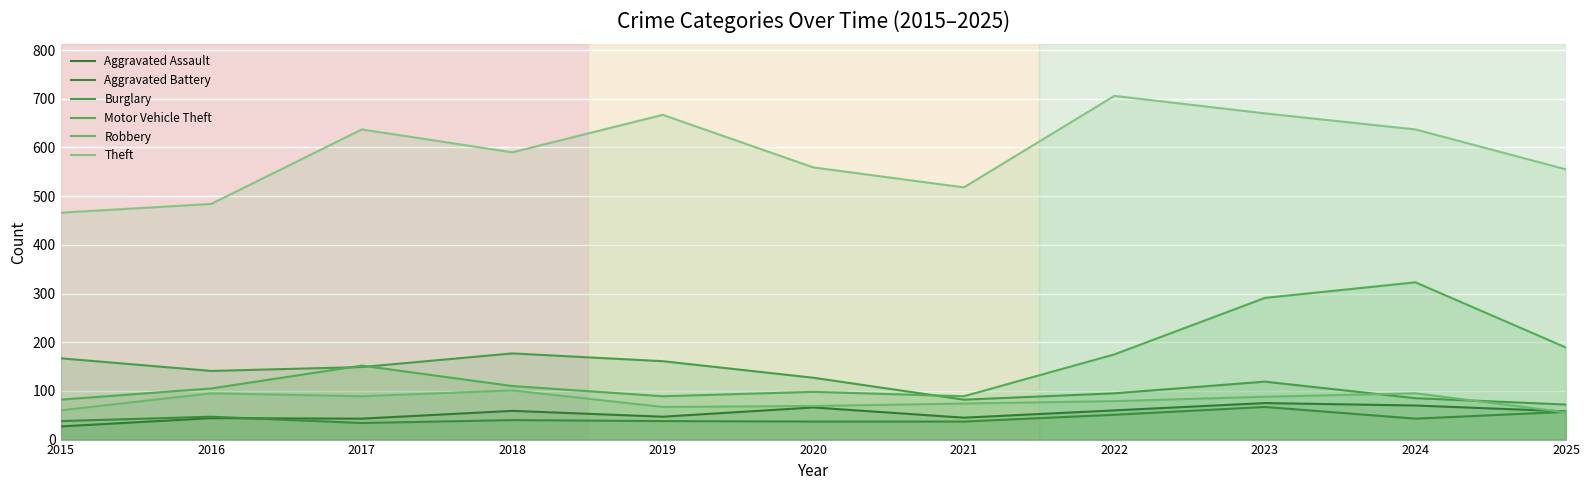

True or false: Aggravated Assault and Theft intersect in this chart.

False